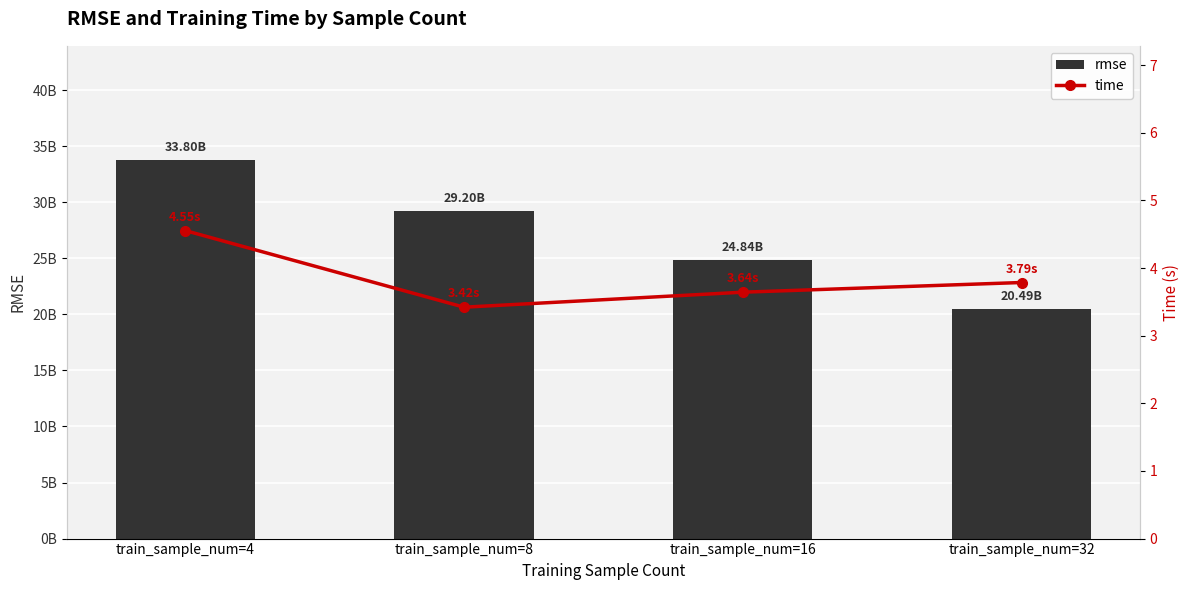

What is the approximate value of time at train_sample_num=4?

4.6